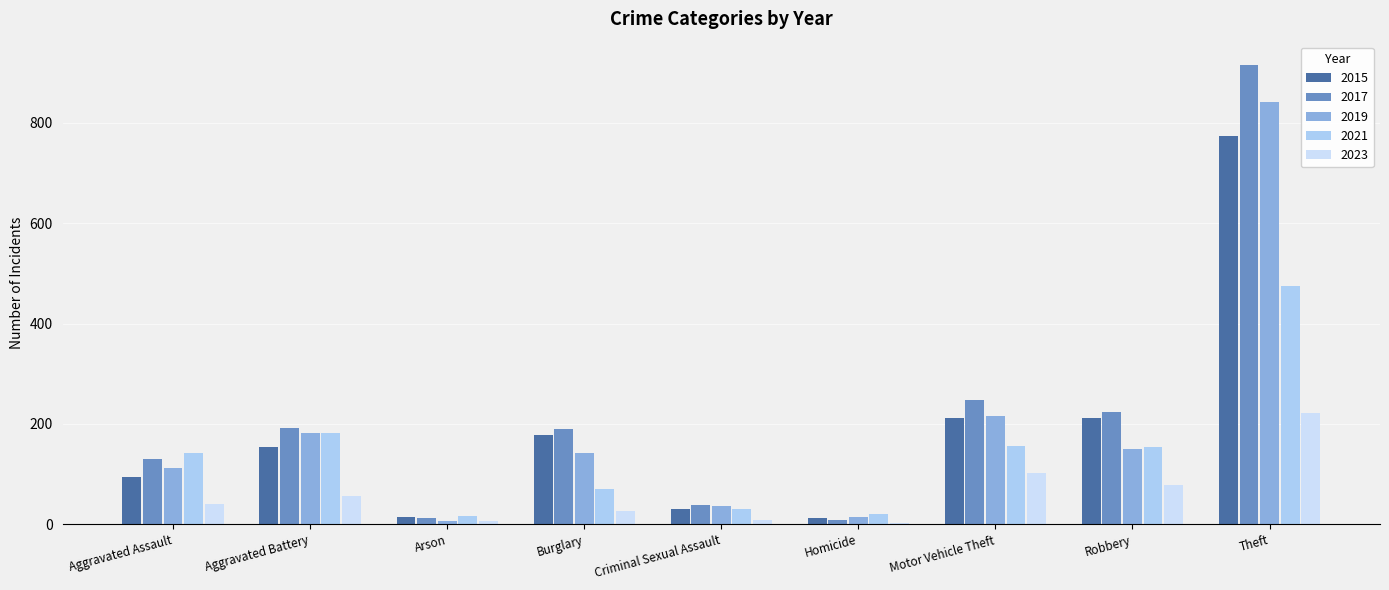

Which series has the widest spread of values?

2017